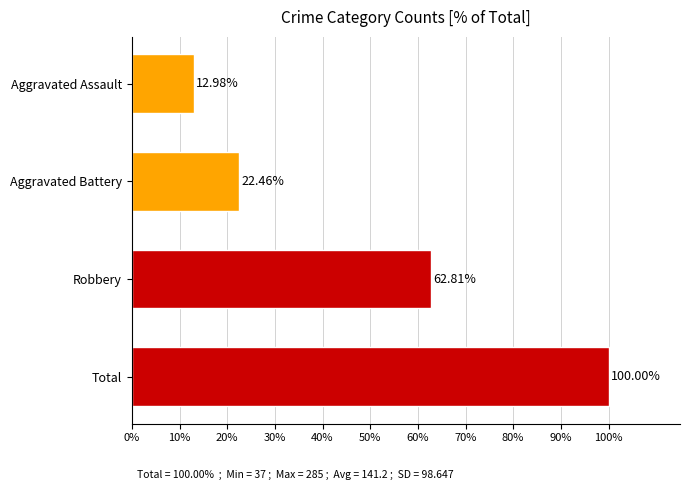

At which label is the value closest to 56?

Robbery